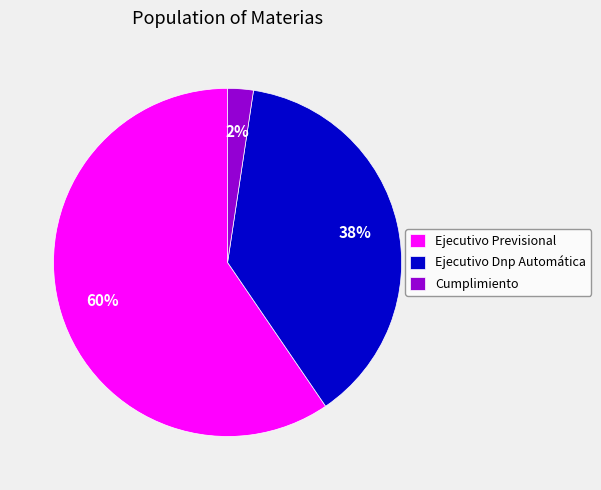

To the nearest percent, what is the average slice percentage?

33%